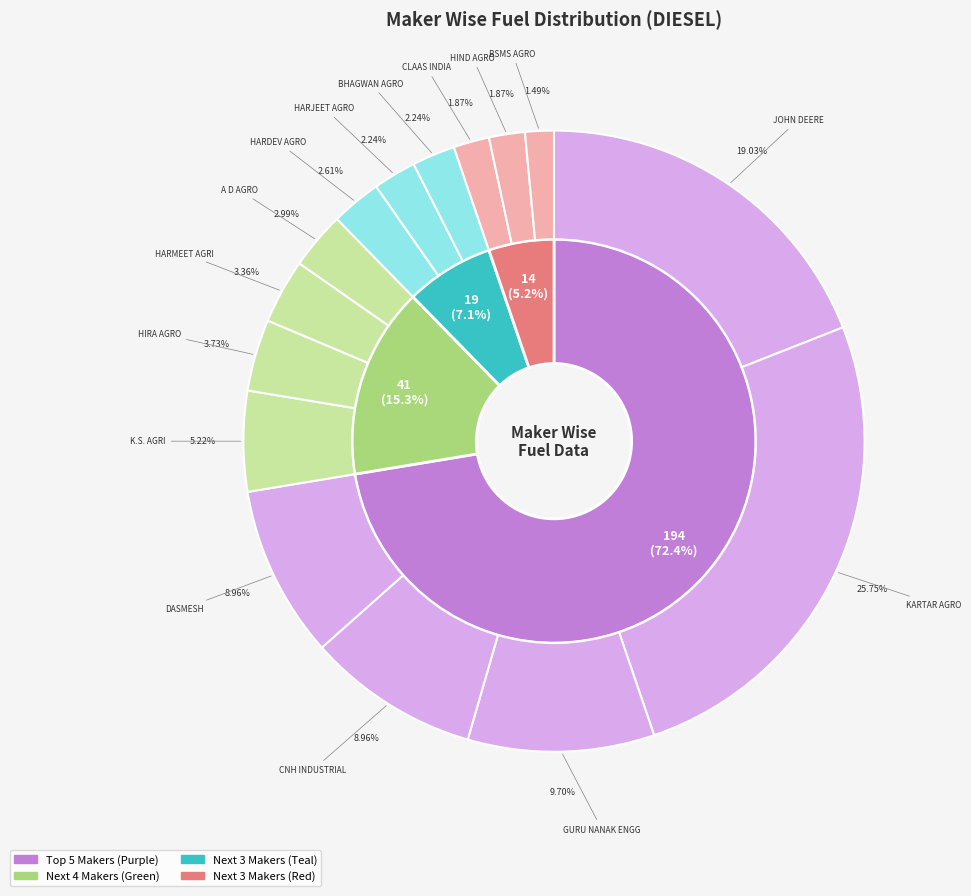

The HARMEET AGRICULTURE WORKS slice represents 1% of the pie. True or false?

False